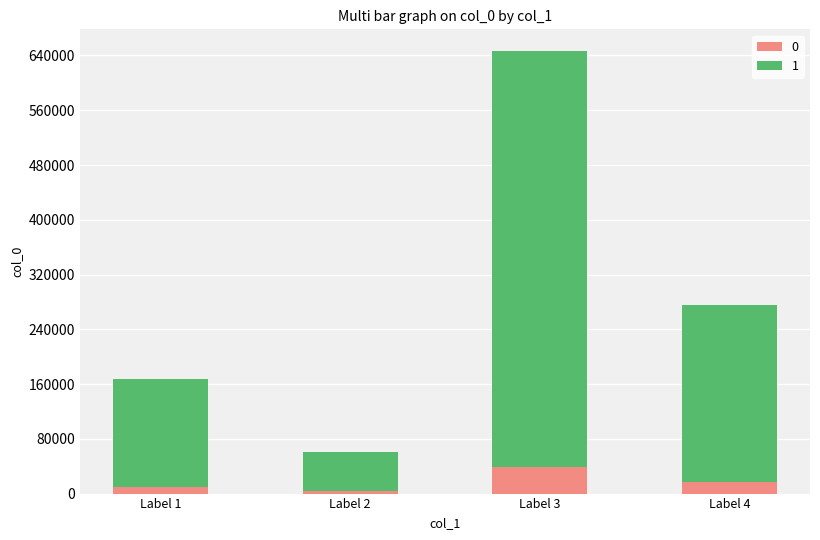

What is the sum of all 0 values?

68997.7